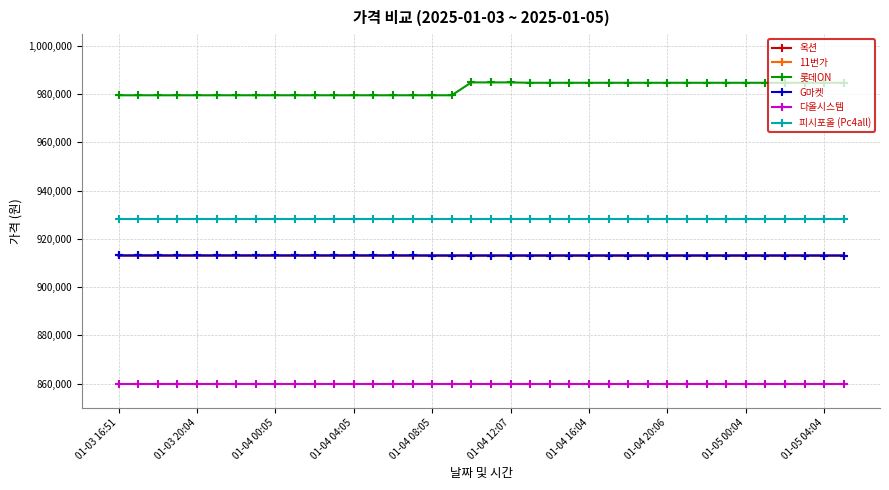

Which series has the largest total across all categories?

롯데ON